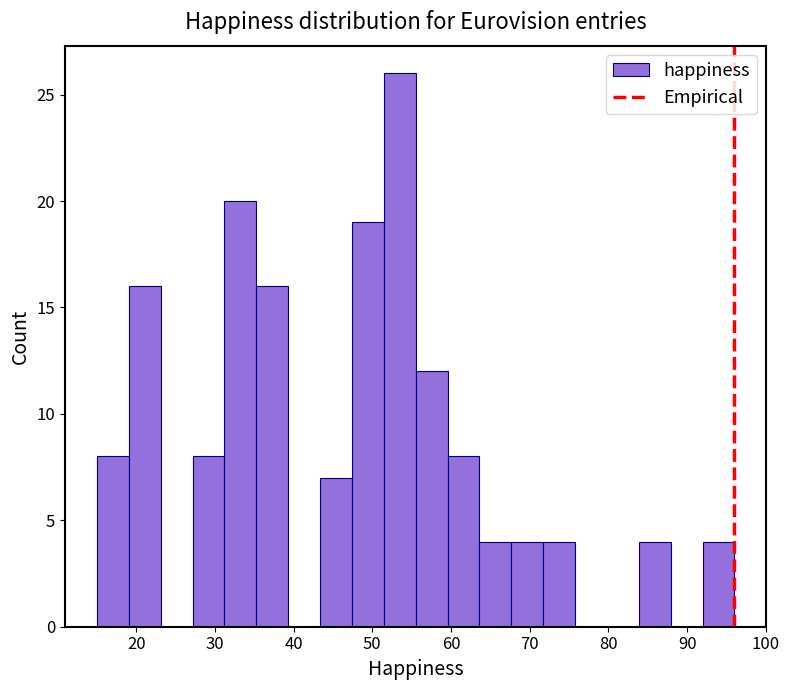

Reading left to right, list every bar in this chart as the range it spans on the x-axis followed by its height. Neither the bar edges nor the heights are printed on the chart, so give them approximately, as read against the axes.

15 to 19: 8
19 to 23: 16
23 to 27: 0
27 to 31: 8
31 to 35: 20
35 to 39: 16
39 to 43: 0
43 to 47: 7
47 to 51: 19
51 to 56: 26
56 to 60: 12
60 to 64: 8
64 to 68: 4
68 to 72: 4
72 to 76: 4
76 to 80: 0
80 to 84: 0
84 to 88: 4
88 to 92: 0
92 to 96: 4